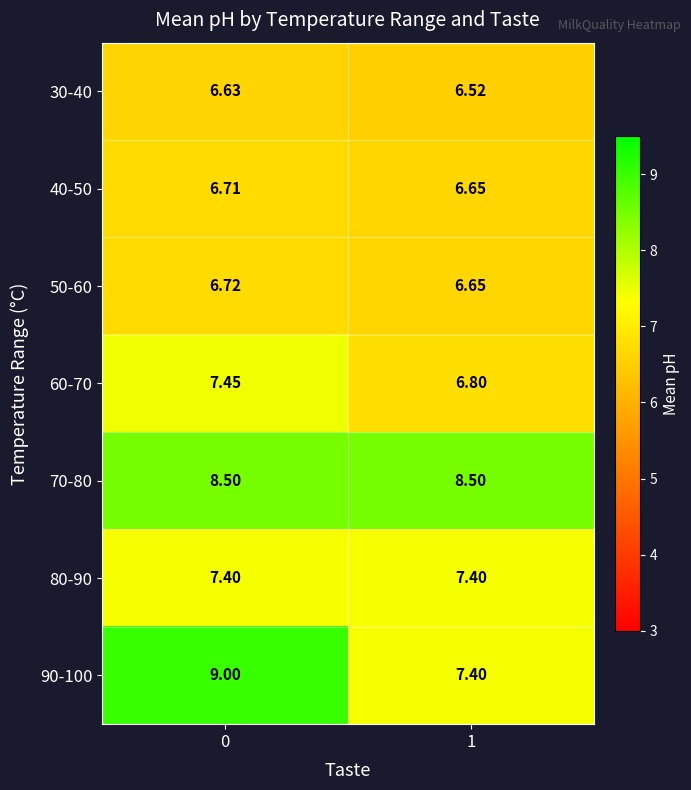

Is the value of 80-90 at 0 greater than the value of 50-60 at 0?

Yes